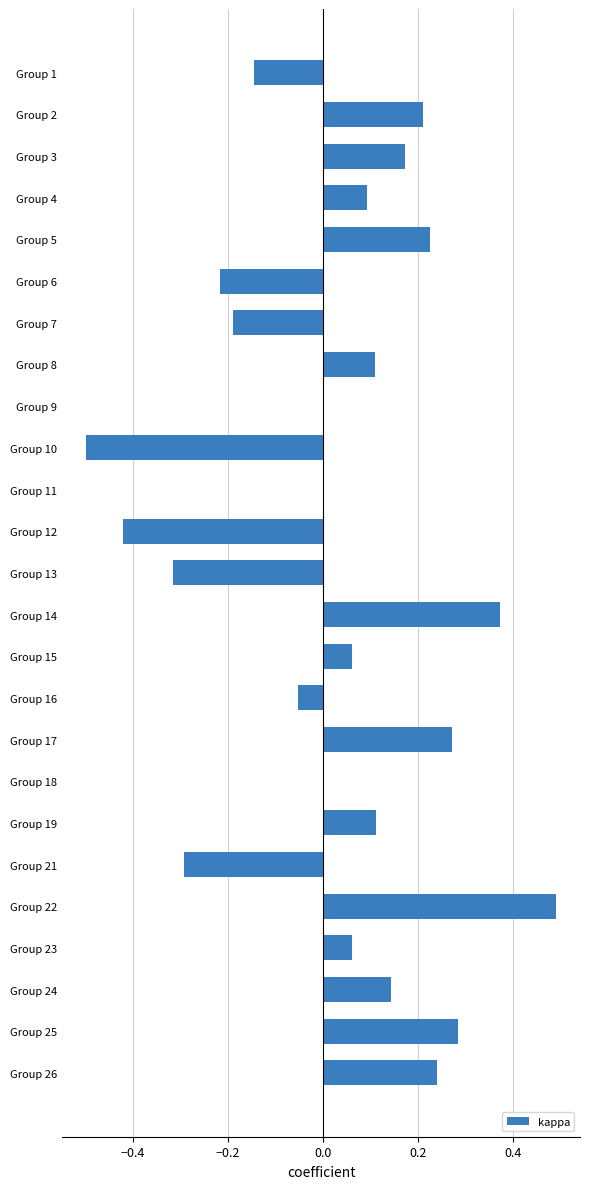

What is the change in value from Group 2 to Group 25?

+0.1